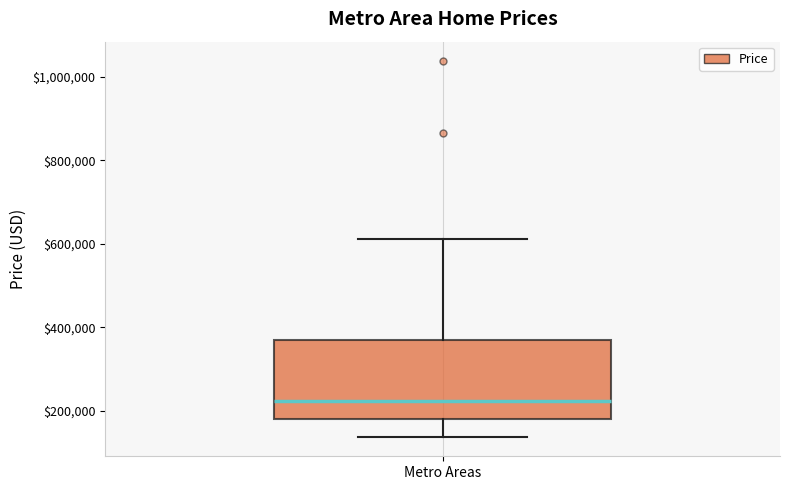

Read this box plot against the y-axis: the position of the median line, the range covered by the box, and the ends of both whiskers. The values are not printed on the chart, so give them approximately, as read against the axis.

median 220000, box 180000 to 380000, whiskers 140000 to 620000